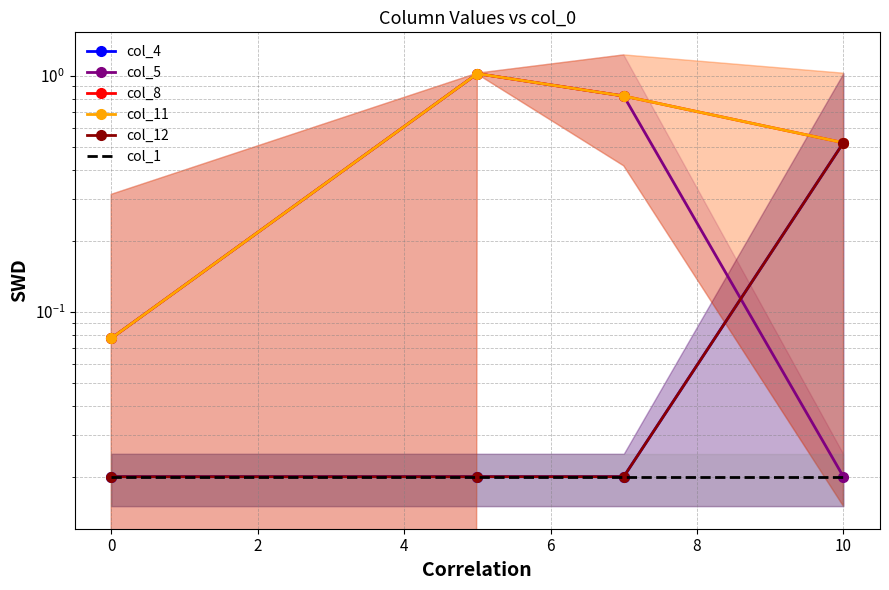

How many lines are shown in the chart?

6